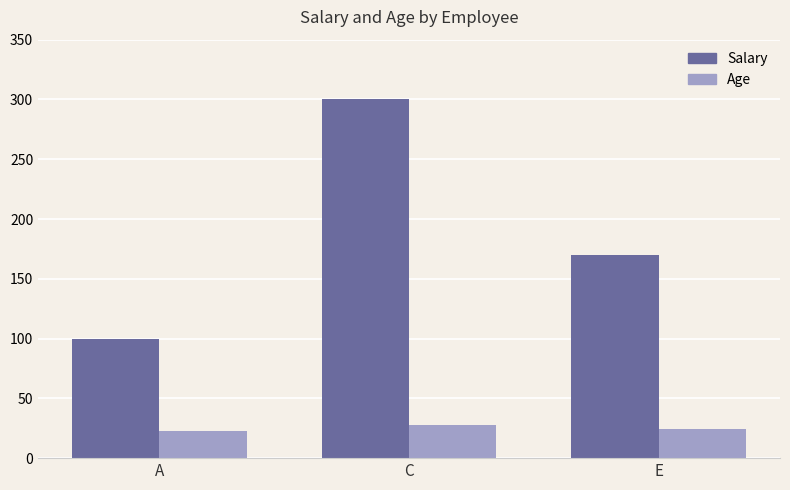

What position from the right is C?

2